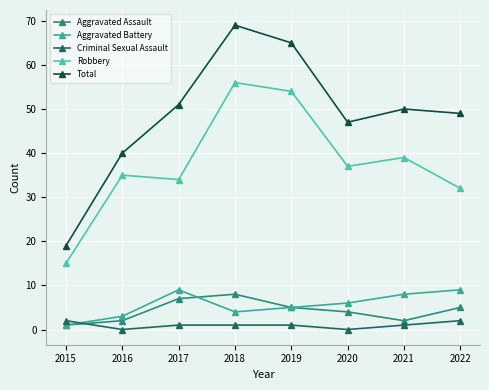

What is the greatest value displayed?

69